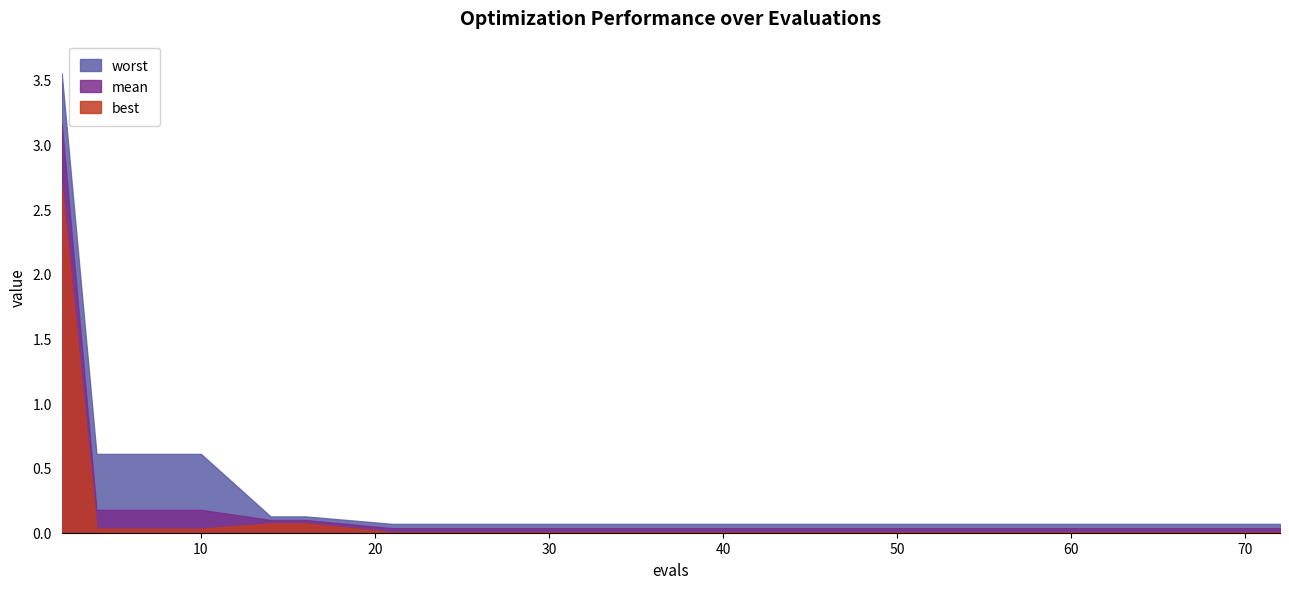

Is the value of worst at 2 greater than the value of best at 29?

Yes